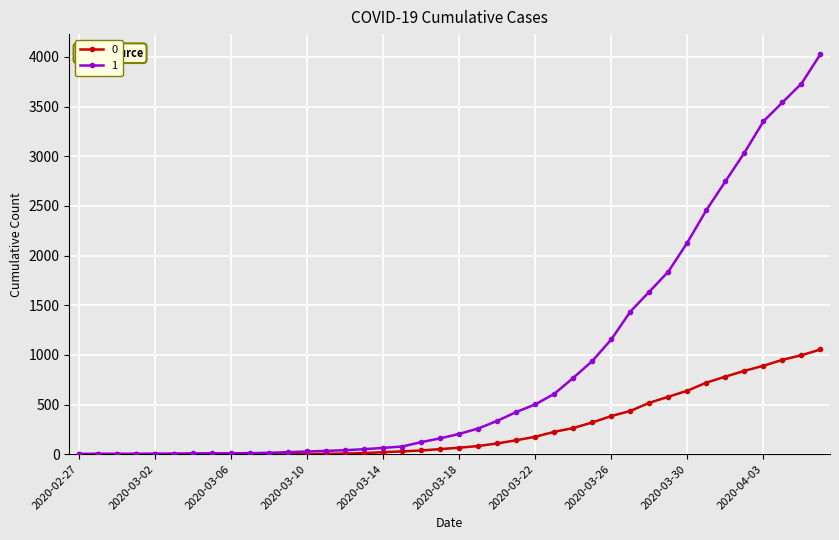

Rank the series by their average value, from highest to lowest.

1, 0